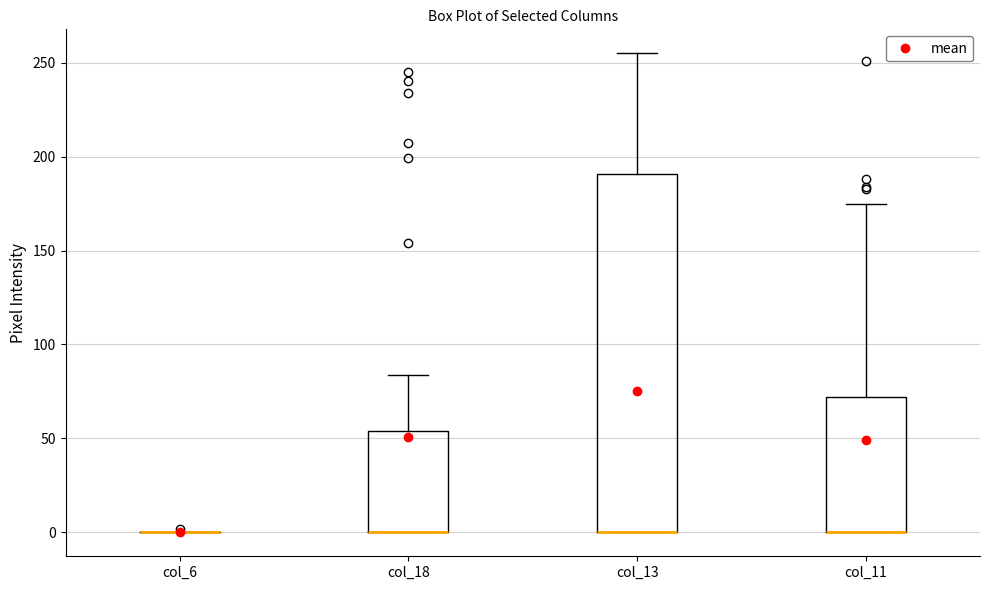

Which box is the tallest, from its lower edge to its upper edge?

col_13